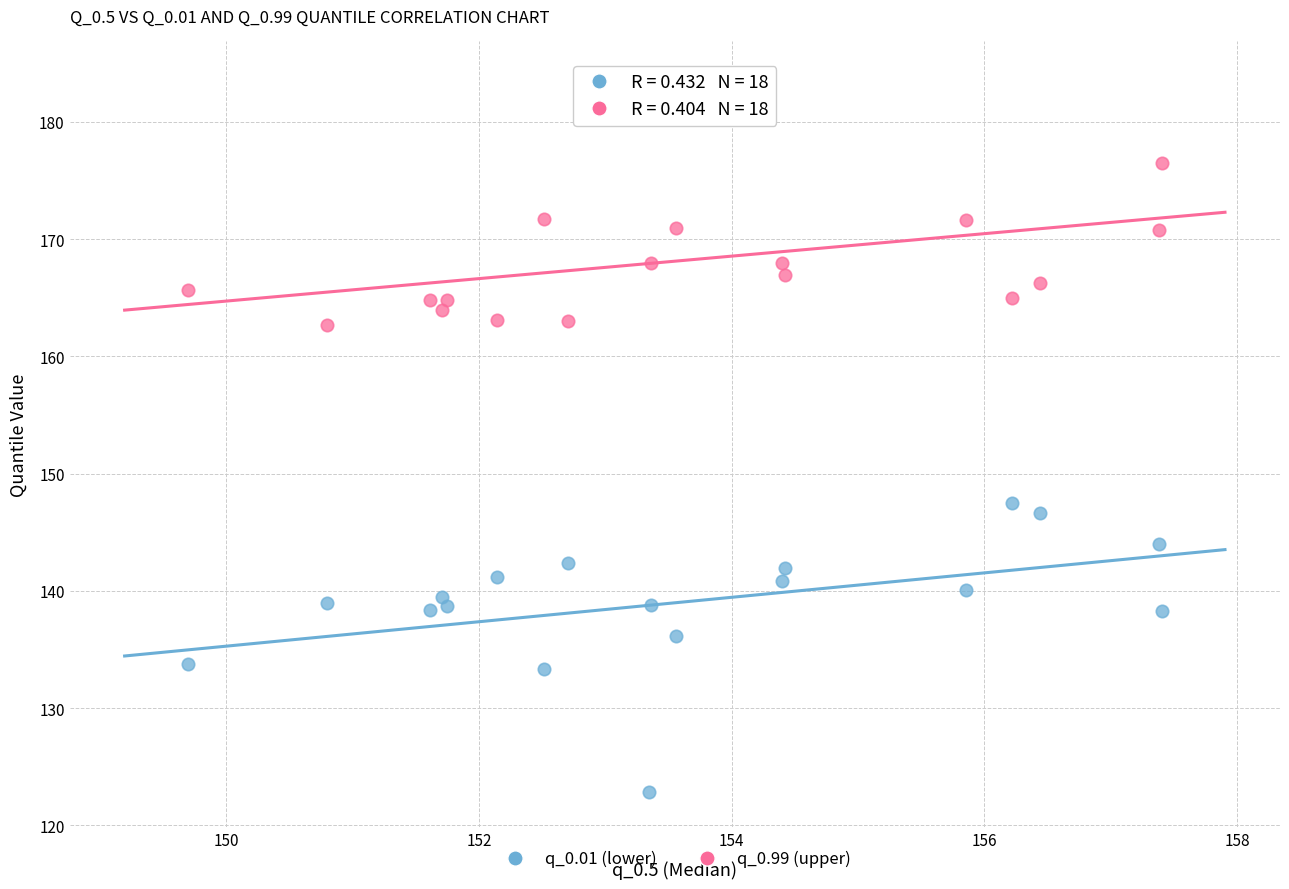

Across all data points, what is the range of X values (max minus min)?

7.7